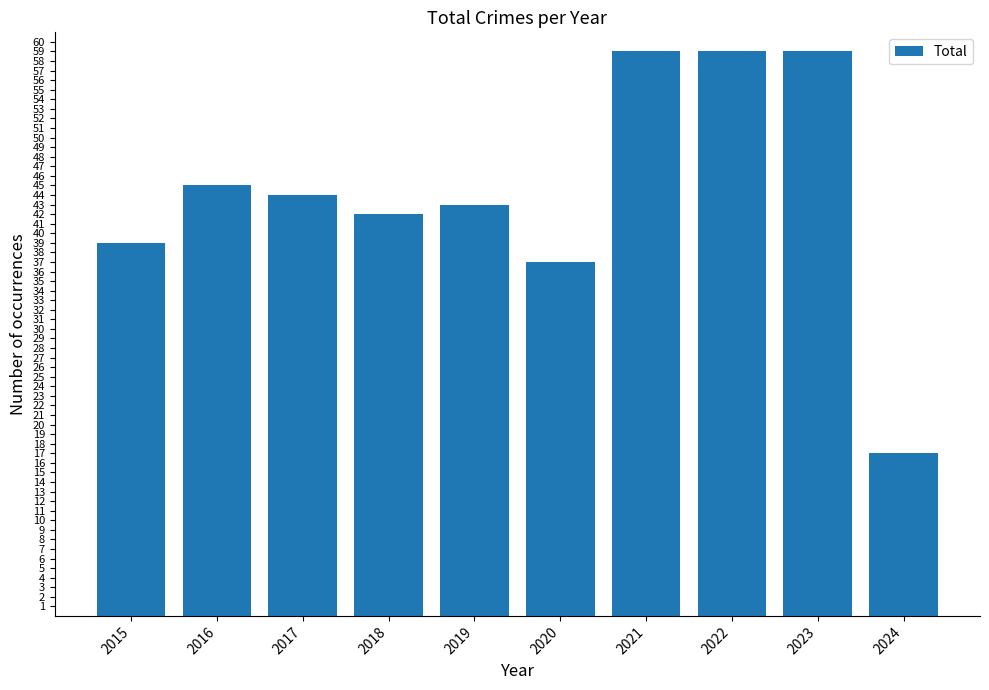

What is the average value?

44